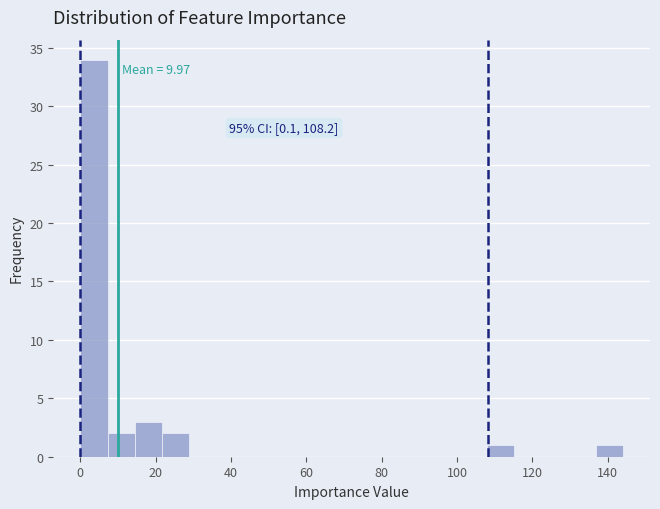

Around what value on the x-axis is the tallest bar? Give the approximate position of its centre, as read against the axis.

4